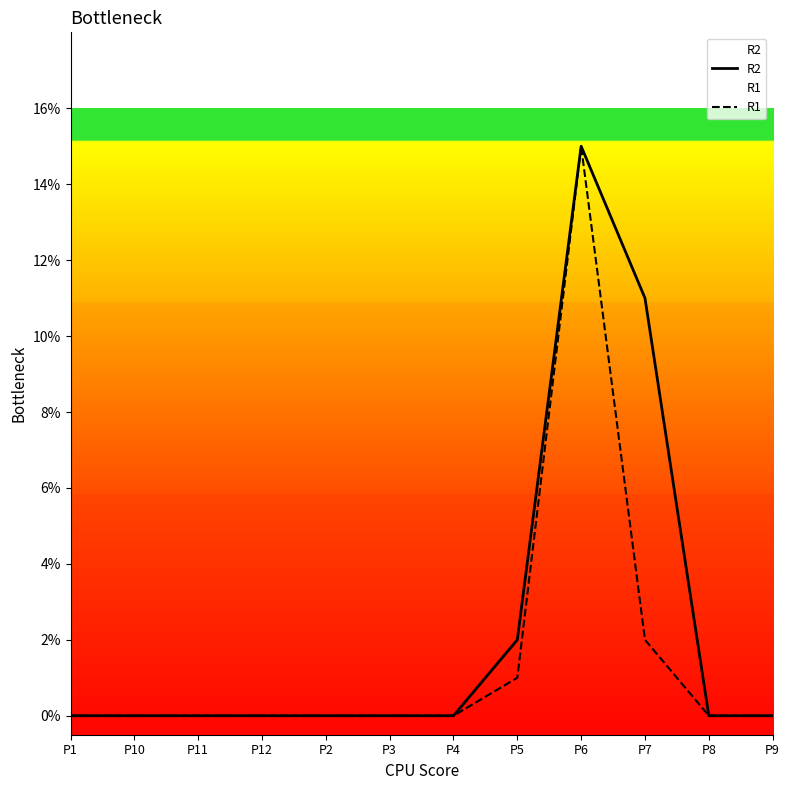

At which category does the chart reach its minimum across all series?

P1